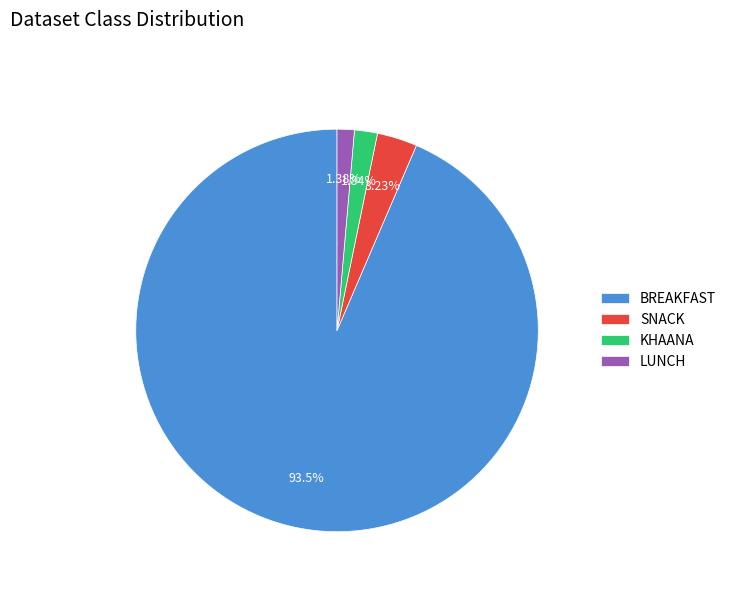

Is the sum of SNACK and LUNCH greater than half?

No